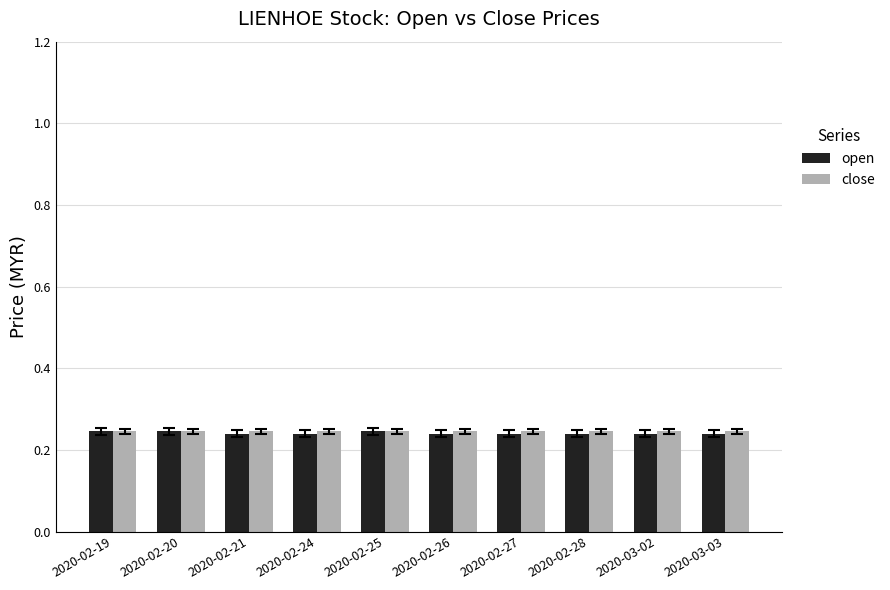

What is the total value across all series at 2020-02-21?

0.5